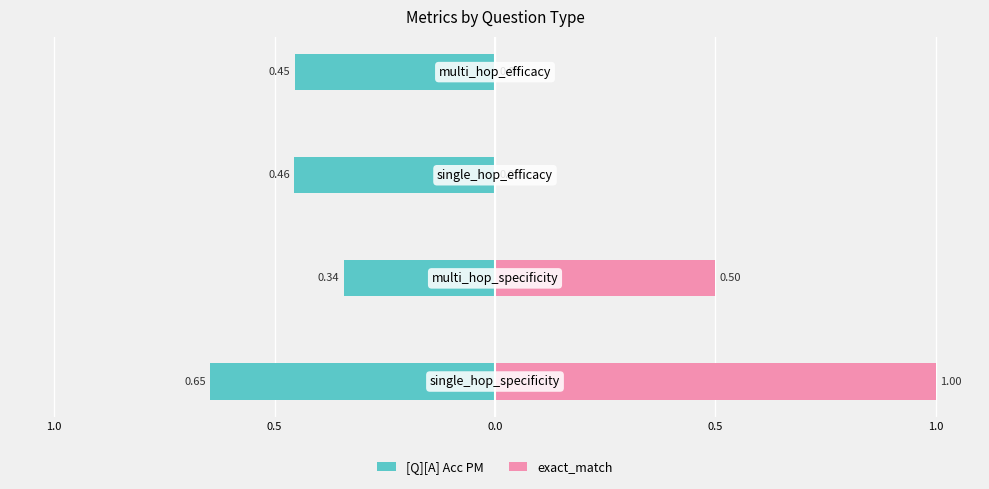

Reading left to right, transcribe all the data shown in this chart.

[Q][A] Acc PM: -0.6	-0.3	-0.5	-0.5
exact_match: 1.0	0.5	0.0	0.0